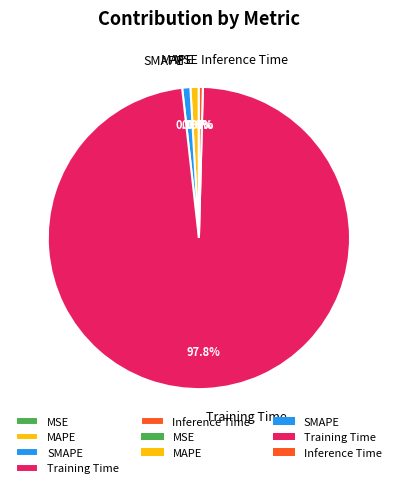

Which slice represents more than half of the pie?

Training Time